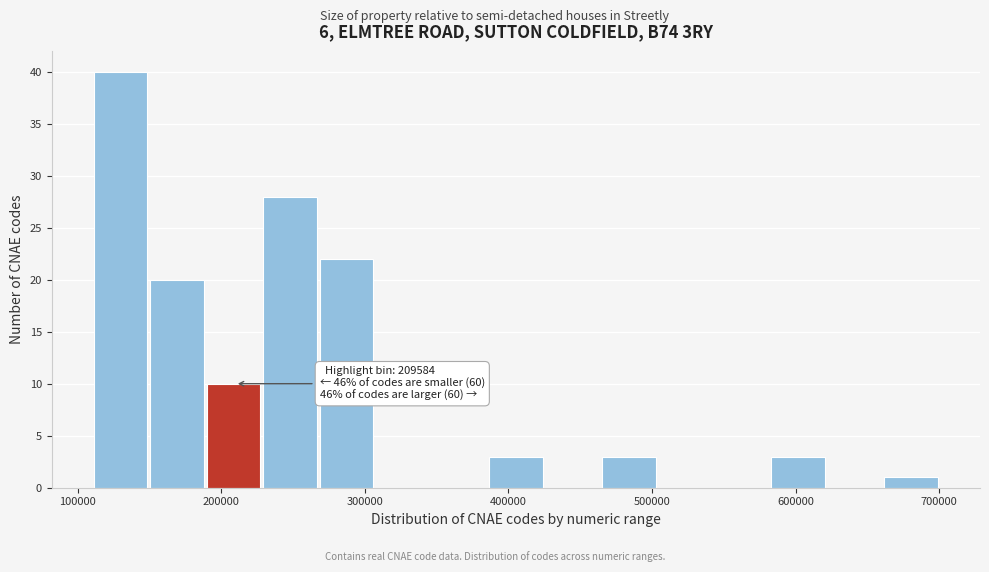

Read against the x-axis, roughly where is the centre of the tallest bar?

130000